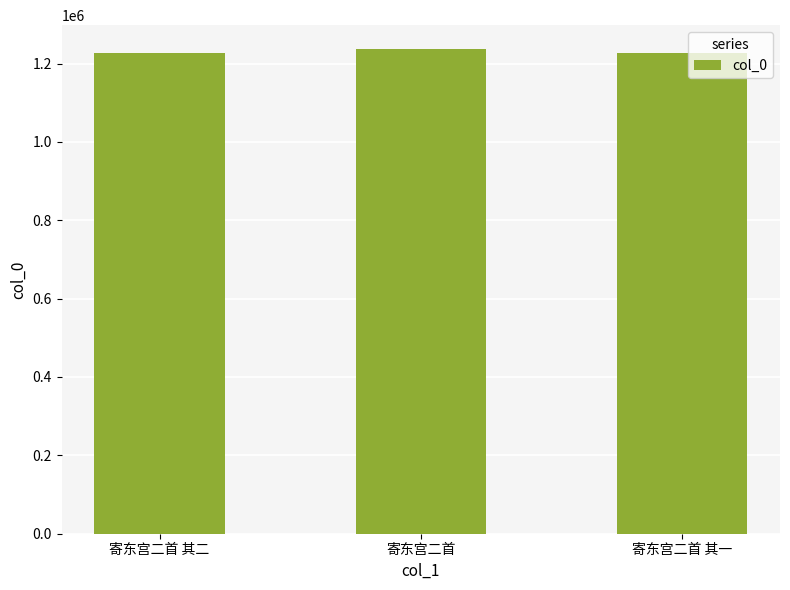

What is the greatest value displayed?

1236170